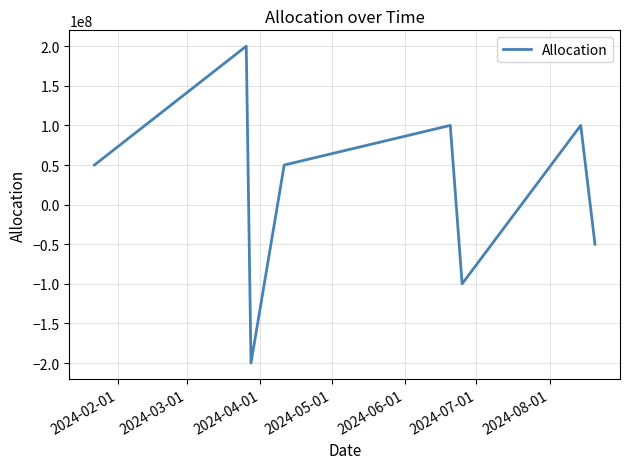

What is the difference between the maximum and minimum values?

400000000